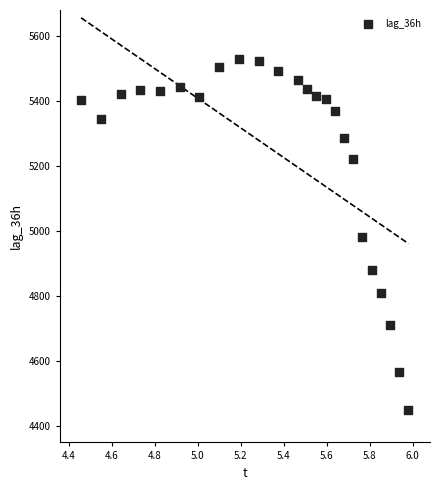

What is the range of Y values (max minus min)?

1081